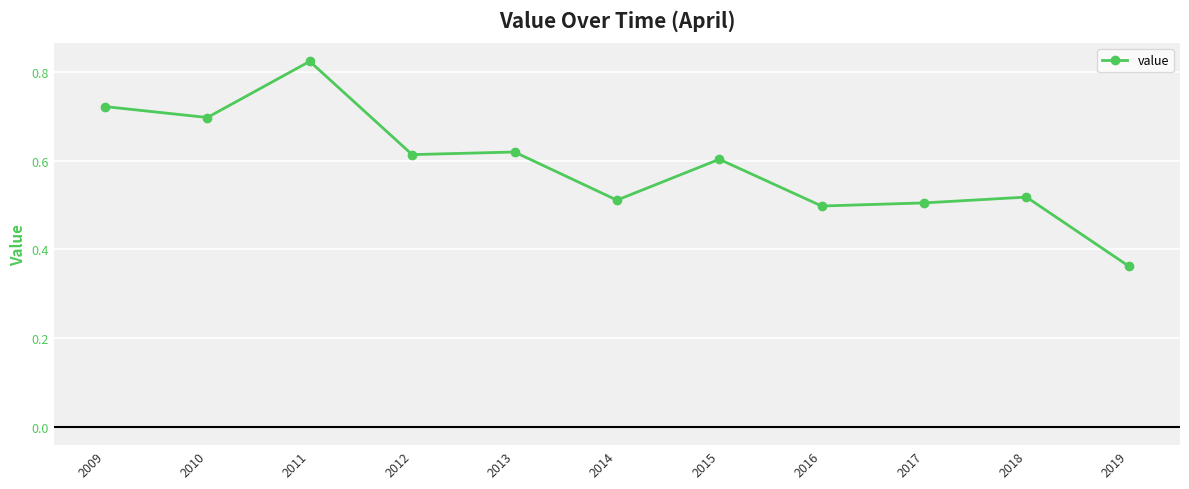

At which category does the data reach its first local valley?

2010